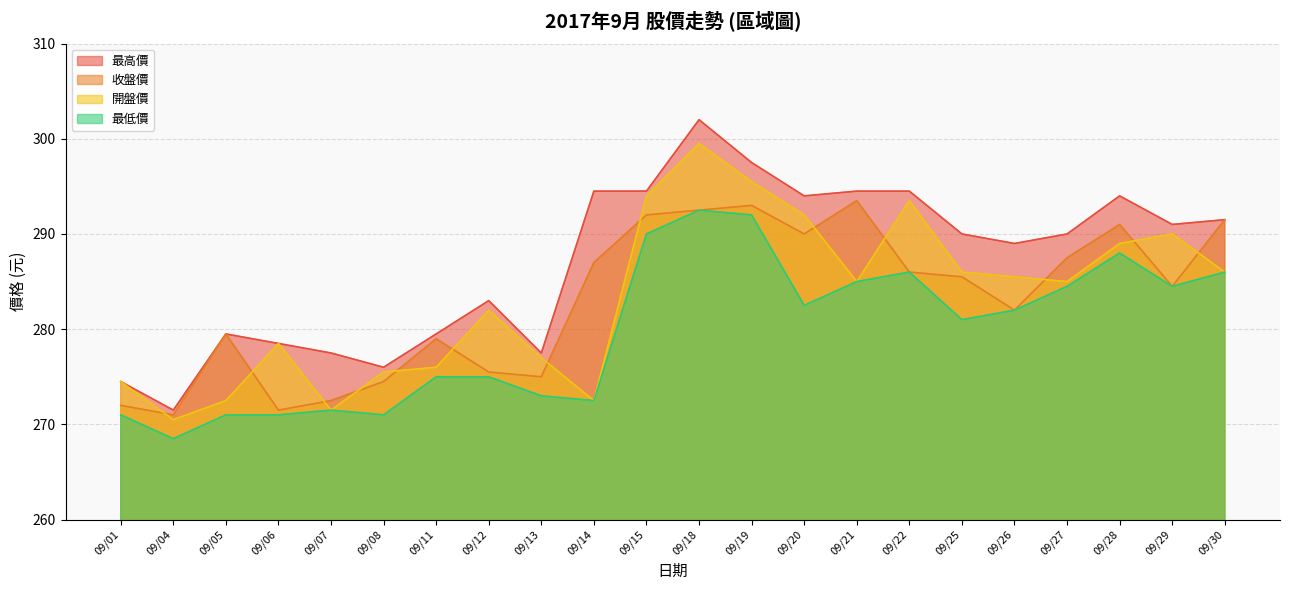

True or false: 最高價 and 收盤價 intersect in this chart.

False